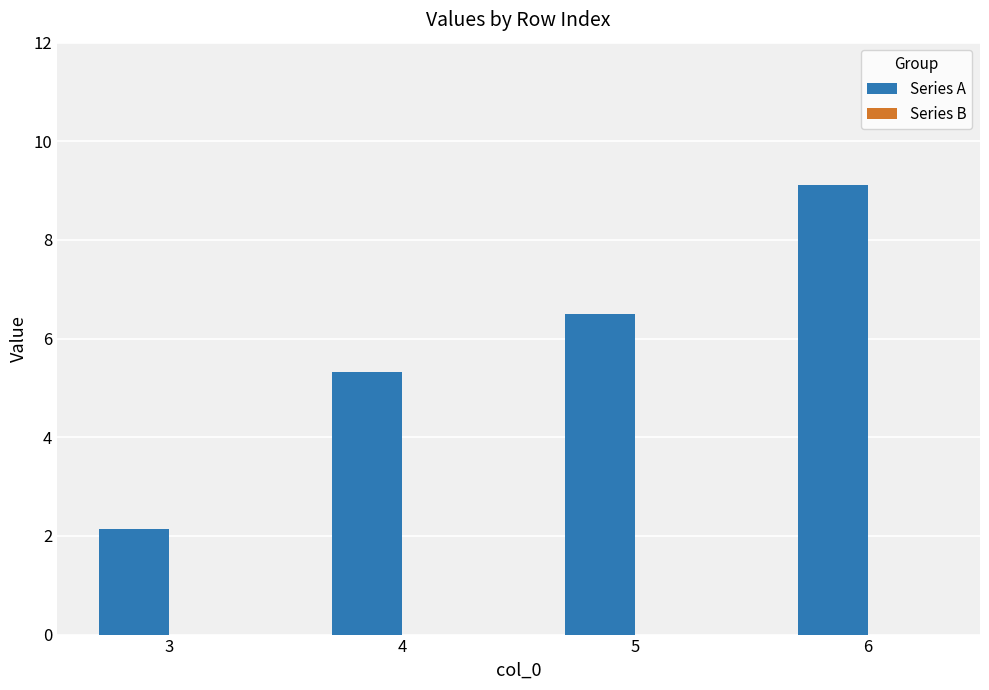

How many bars are there in total?

4